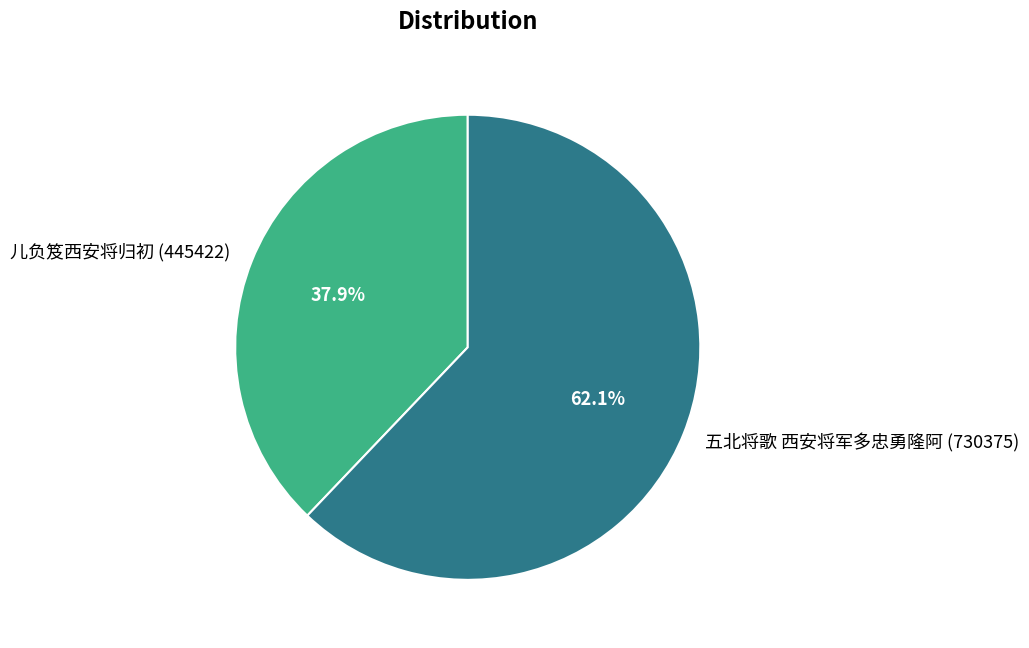

How many segments does this pie chart have?

2